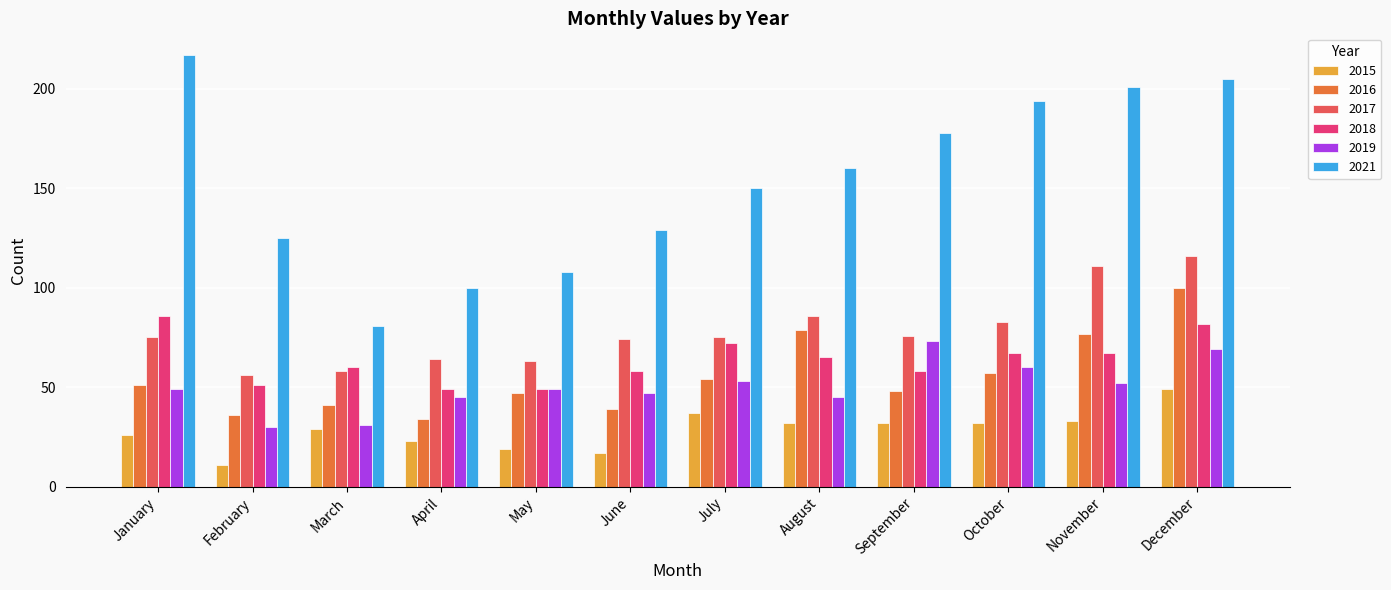

Which category has the lowest value in the 2015 series?

February